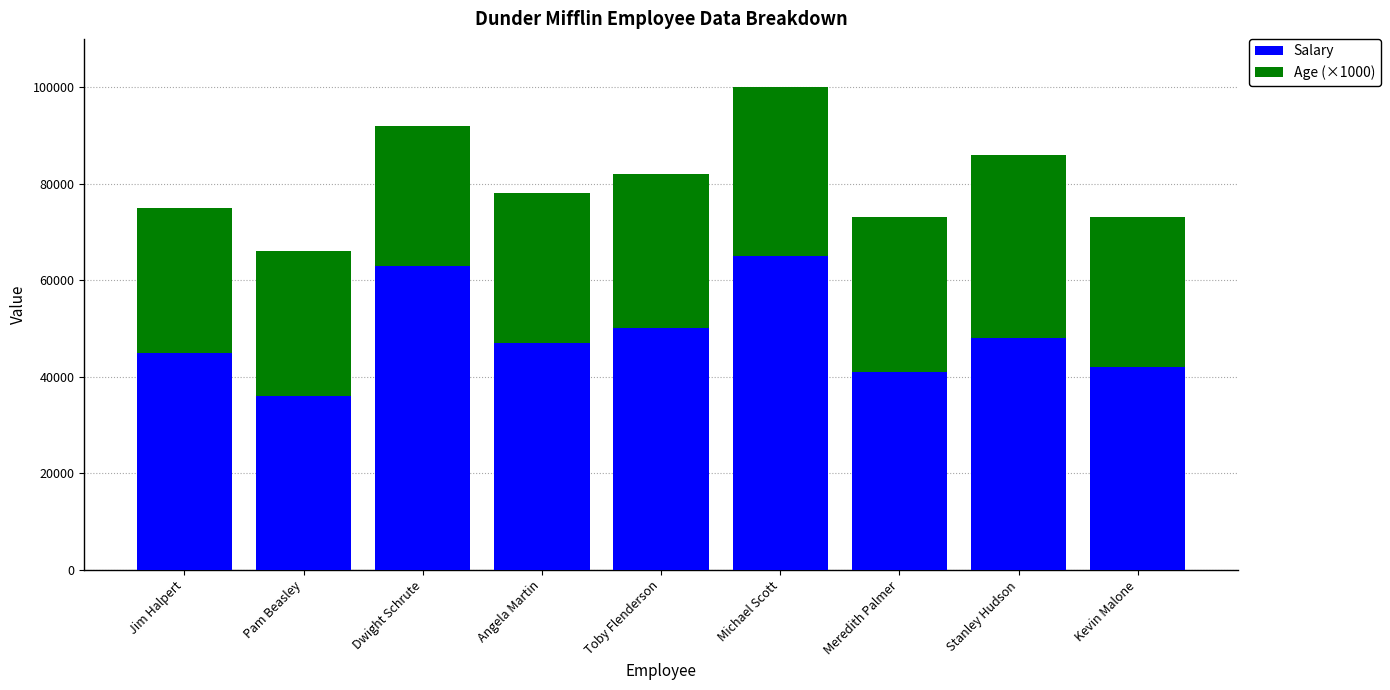

At which category is the sum across all series the highest?

Michael Scott